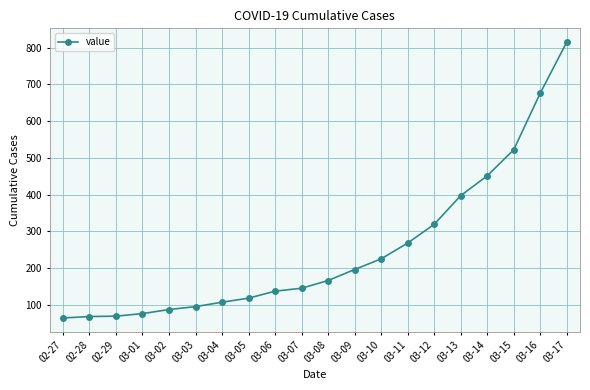

Which has a higher value, 03-16 or 03-13?

03-16